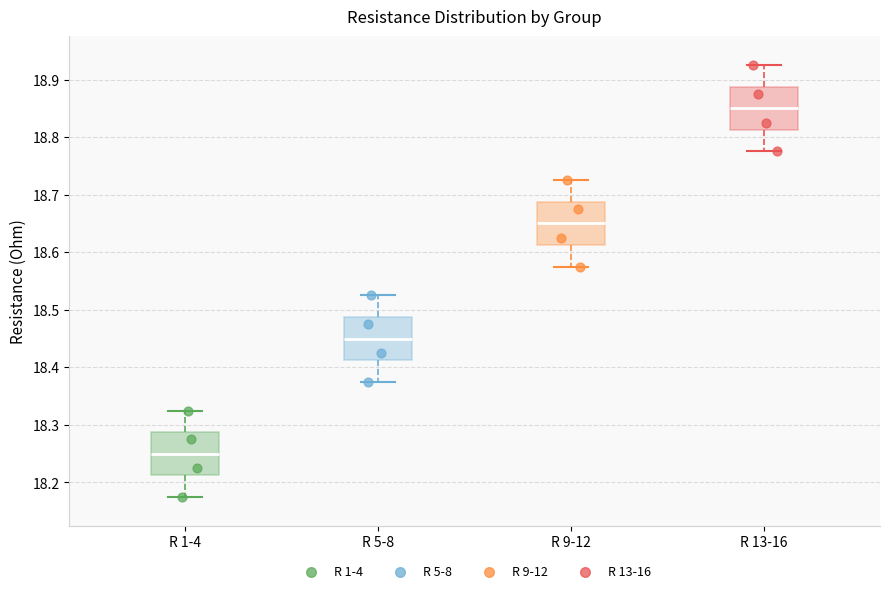

Which box's median line is the highest?

R 13-16